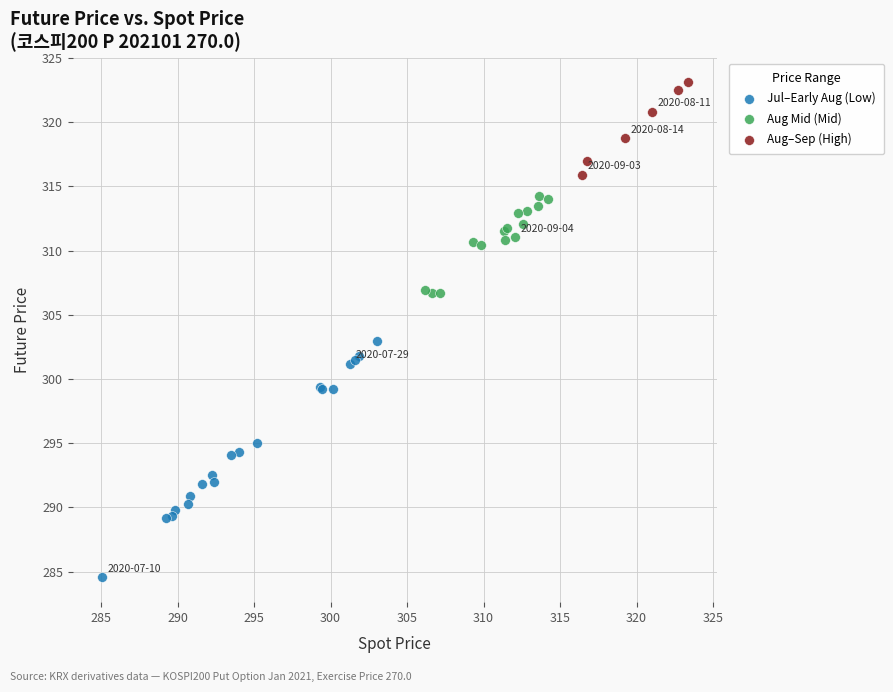

Which series reaches the minimum Y coordinate?

Jul–Early Aug (Low)